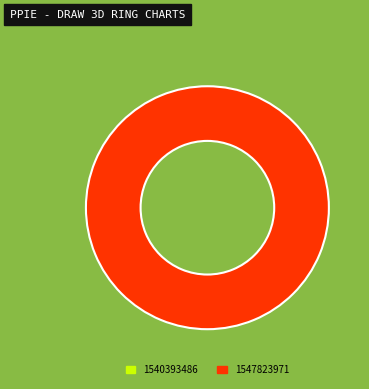

Does any single category account for the majority?

Yes